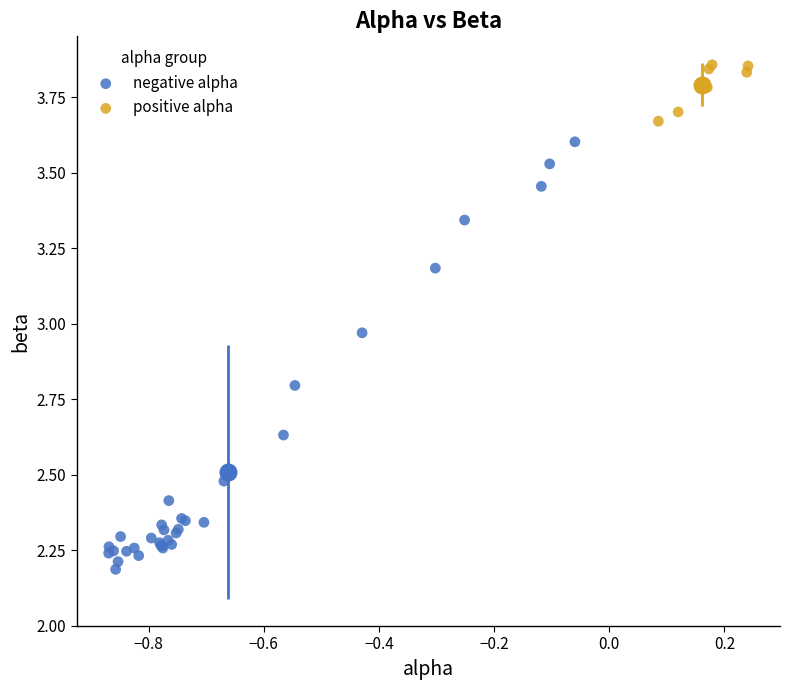

What are all the series names shown in the legend?

negative alpha, positive alpha